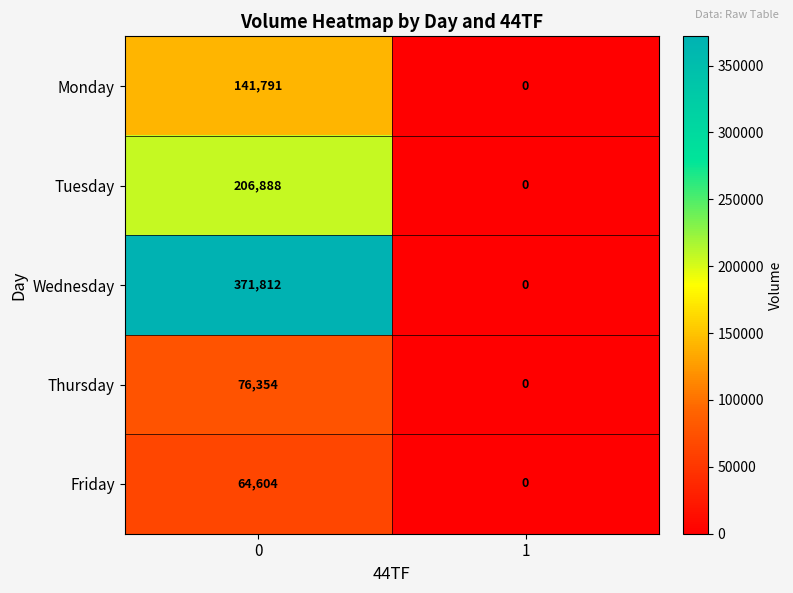

What value does the Tuesday series have at 0?

206888